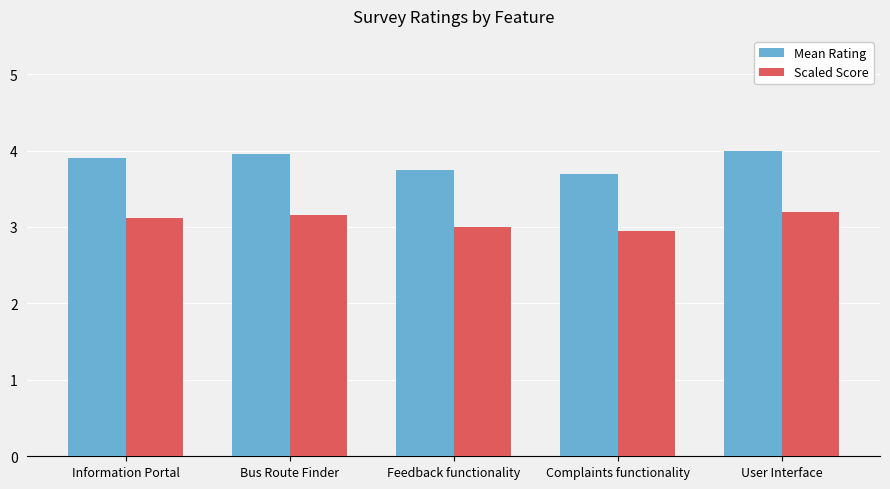

At which category is the sum across all series the highest?

User Interface